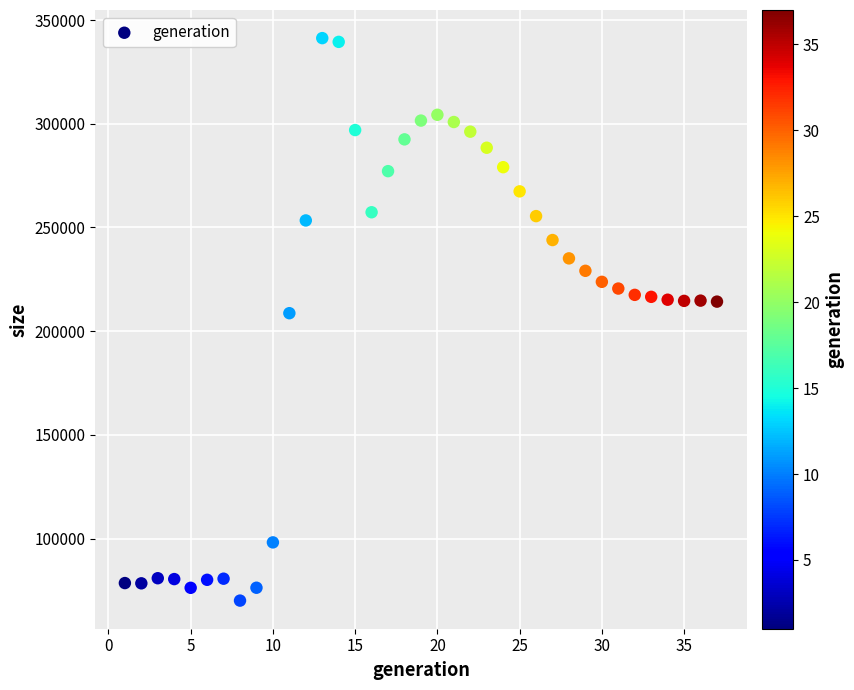

What is the range of X values (max minus min)?

36